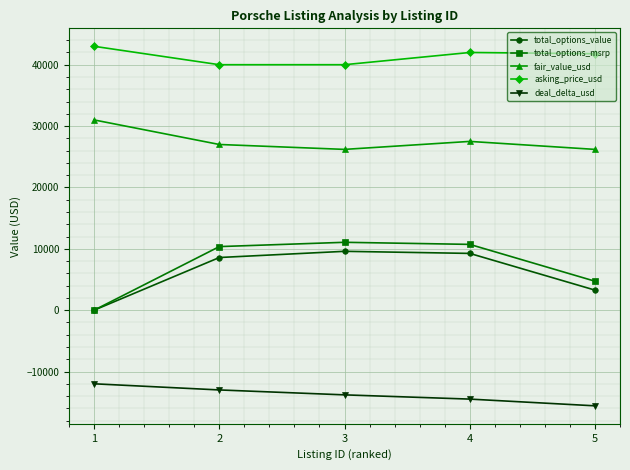

Which series has the largest total across all categories?

asking_price_usd